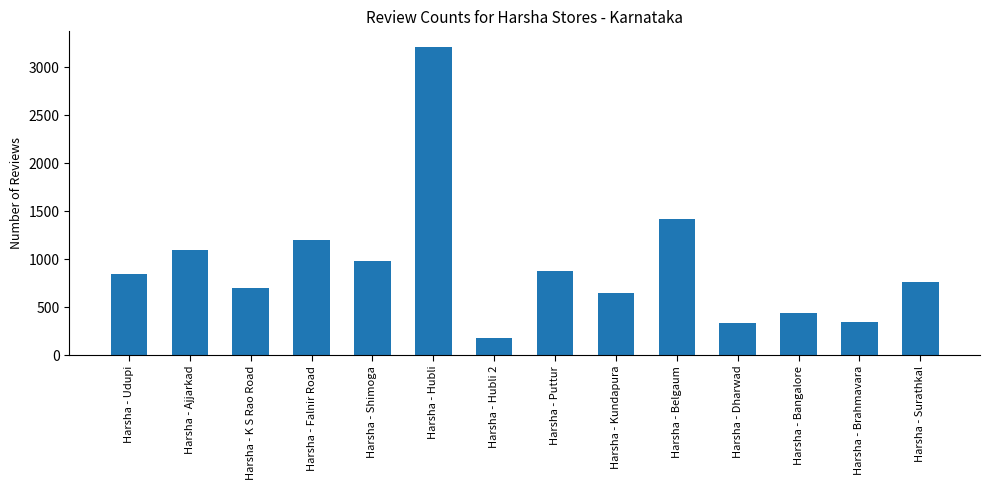

What is the sum of the values at Harsha - Surathkal and Harsha - Ajjarkad?

1858